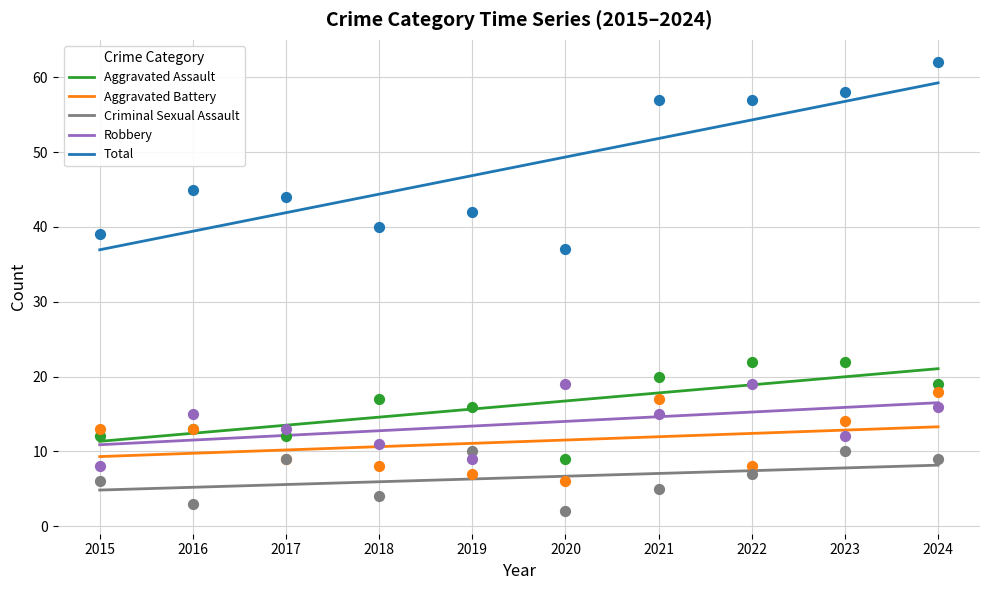

At which category is the sum across all series the highest?

2024